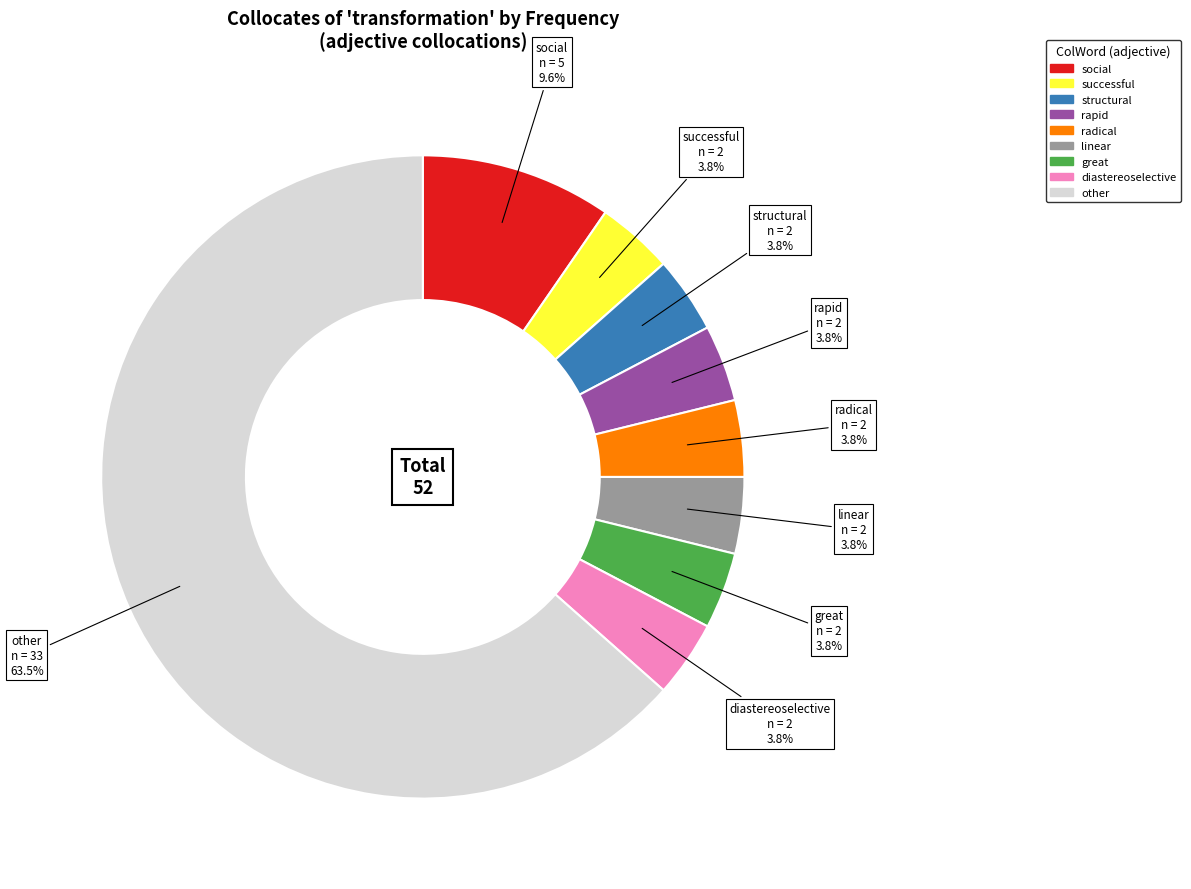

Is there any slice that represents more than half of the pie?

Yes